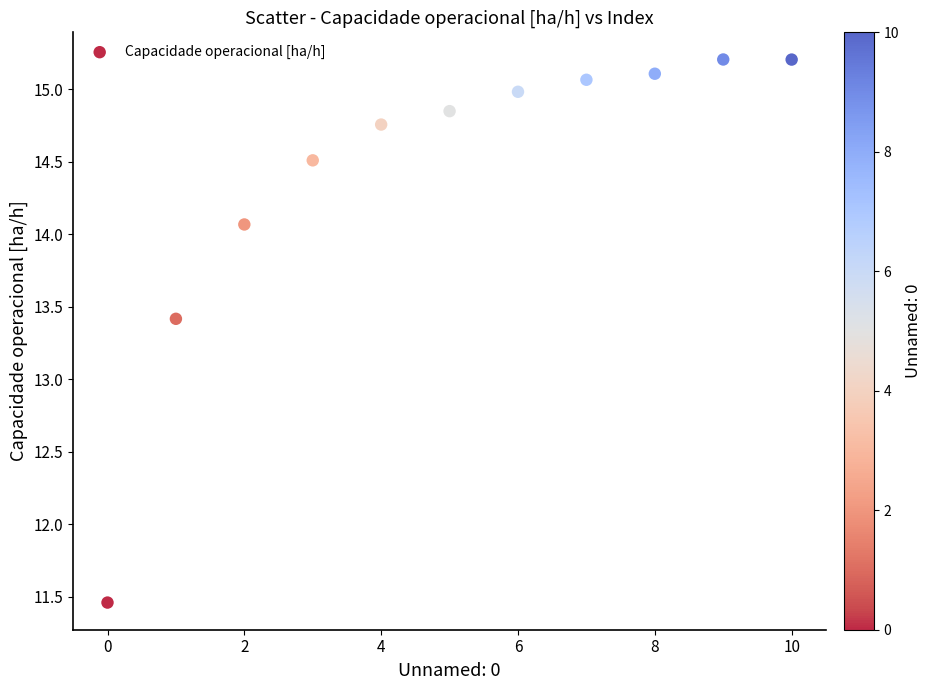

What is the average Y value?

14.4